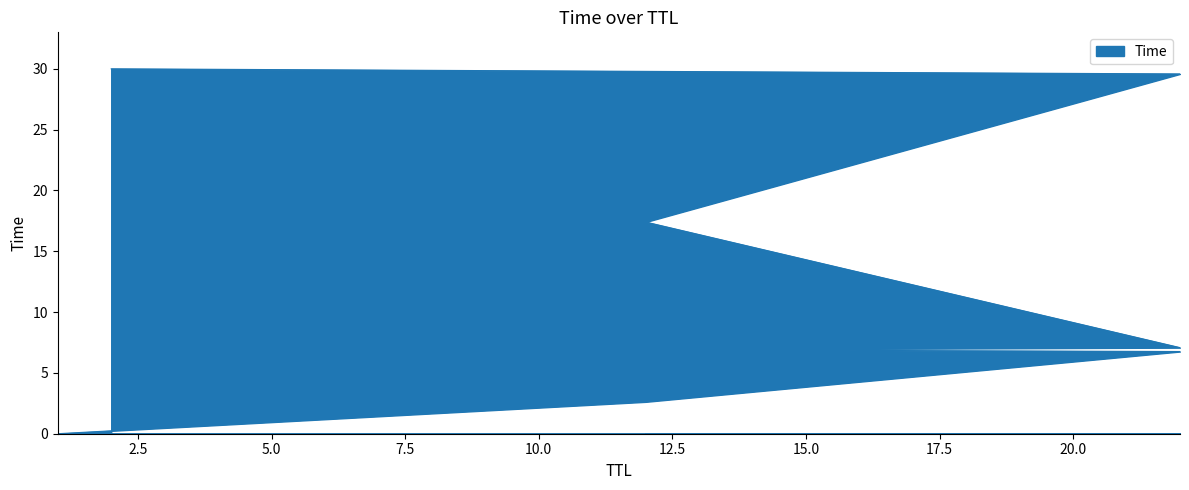

What is the average value?

12.5